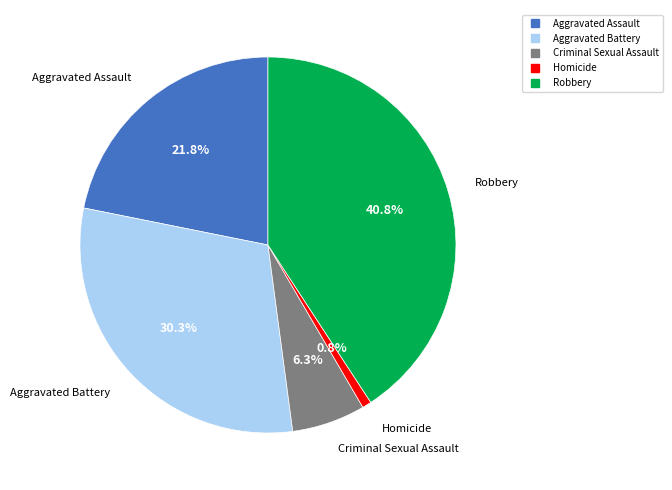

Between Homicide and Aggravated Assault, which is larger?

Aggravated Assault